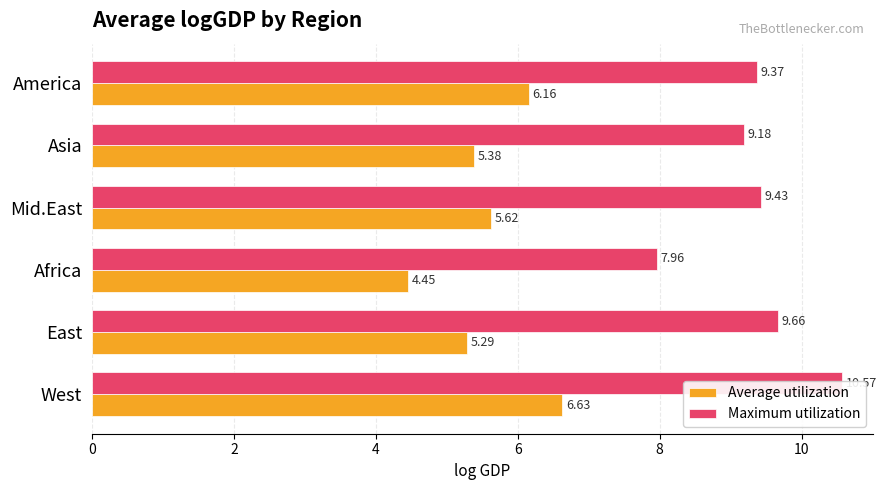

What is the difference between the maximum and second lowest values in the Average utilization series?

1.3